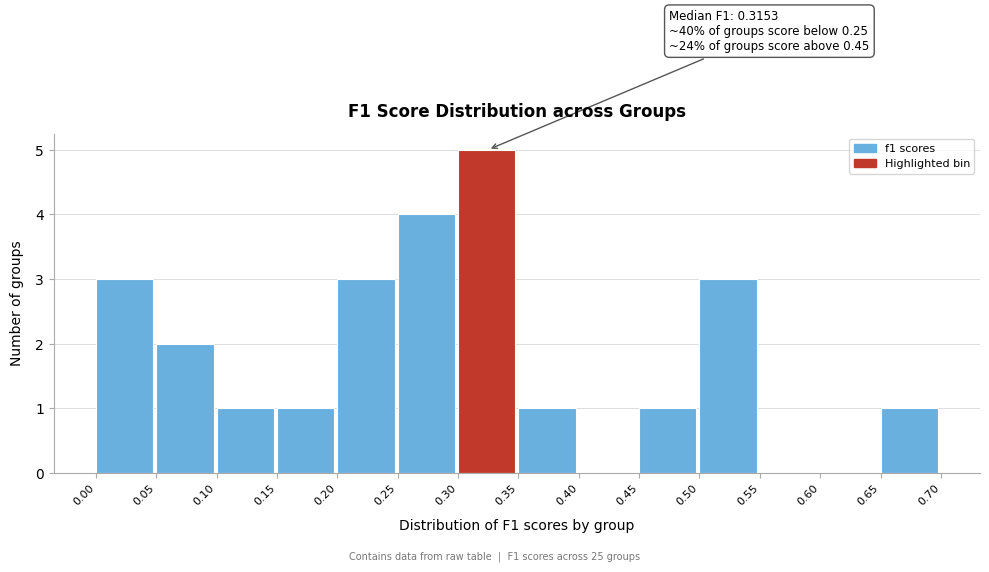

Over which range of the x-axis is the bar tallest?

0.30 to 0.35